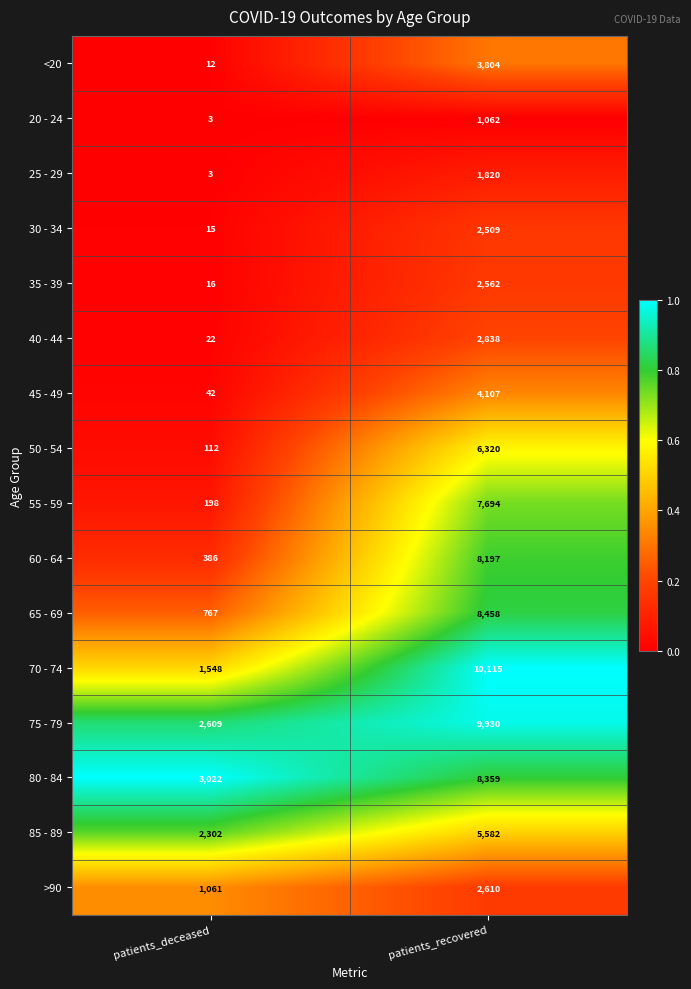

Which series has the largest total across all categories?

75 - 79